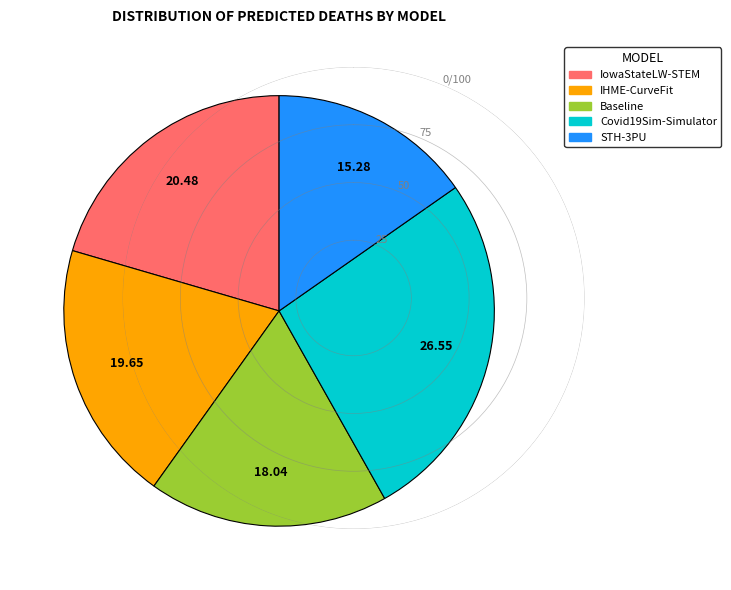

Between IowaStateLW-STEM and STH-3PU, which is larger?

IowaStateLW-STEM